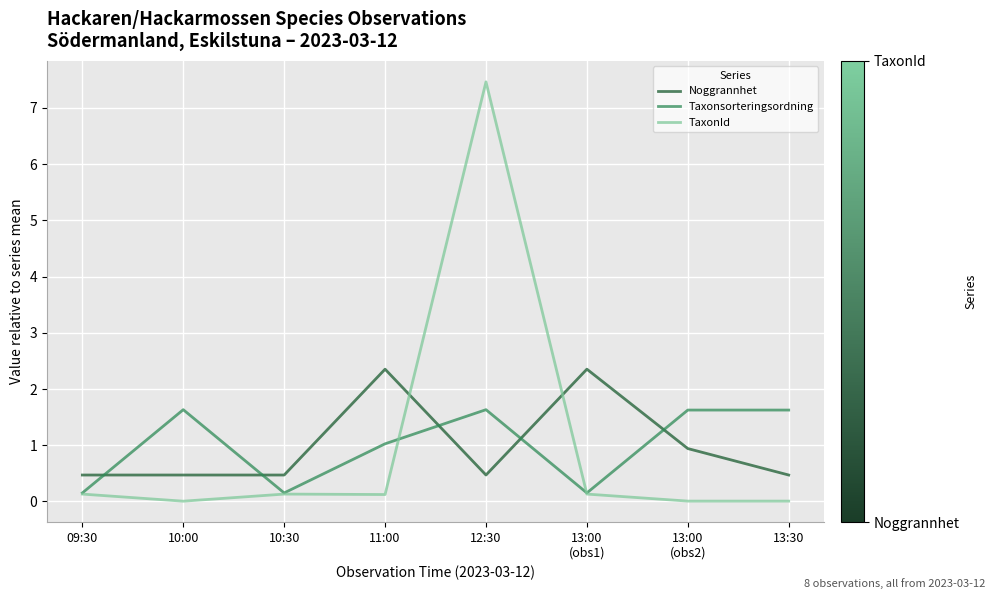

At how many categories does at least one series exceed 4?

1